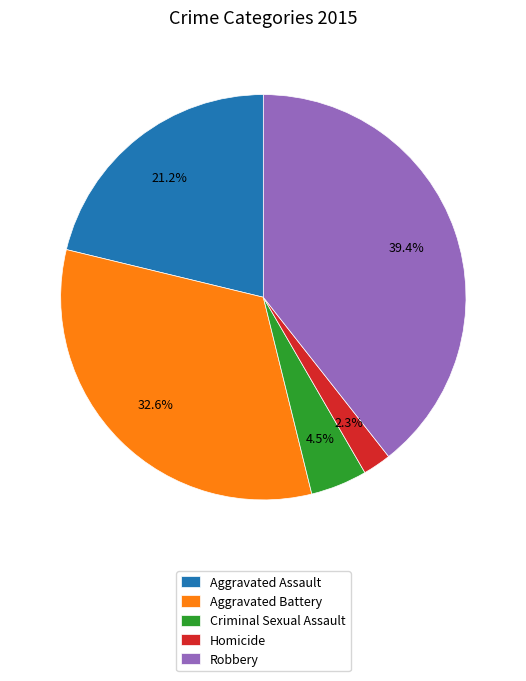

Approximately how many times larger is the value at Criminal Sexual Assault compared to Robbery?

0.1